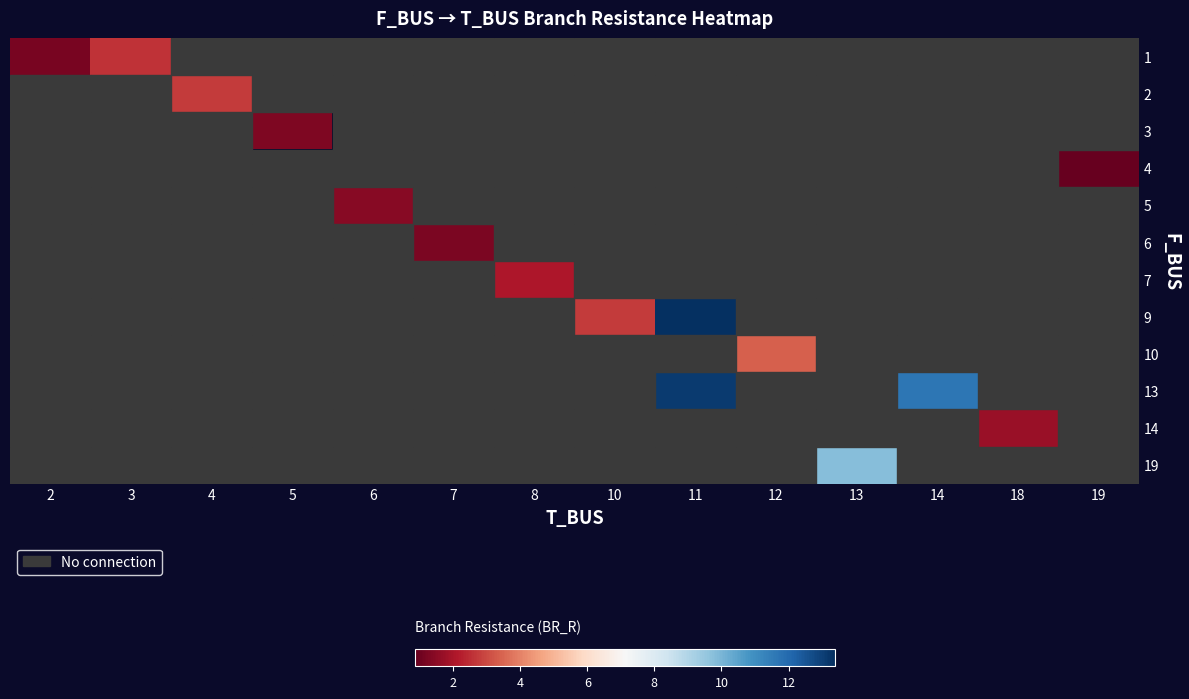

Is the value of 7 at 12 greater than the value of 1 at 10?

No